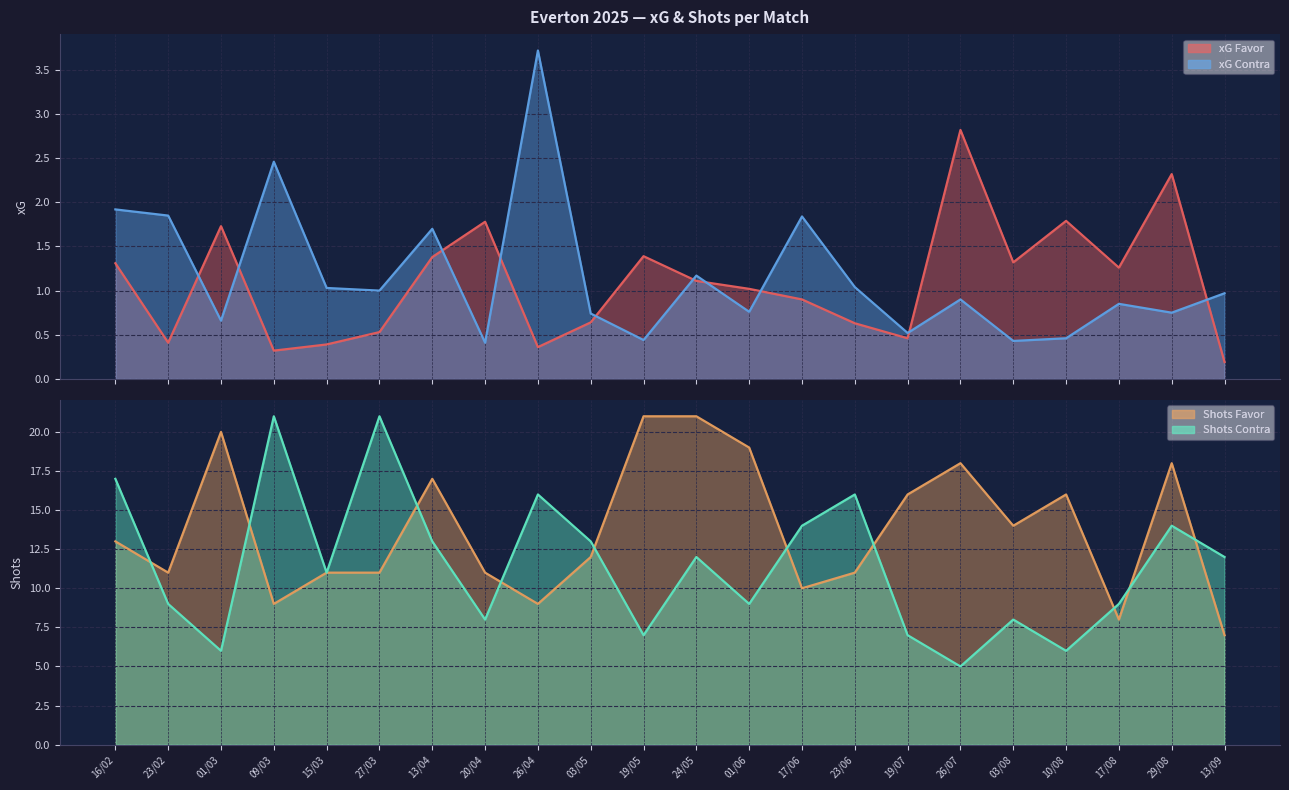

What is the maximum value for xG Contra?

3.7